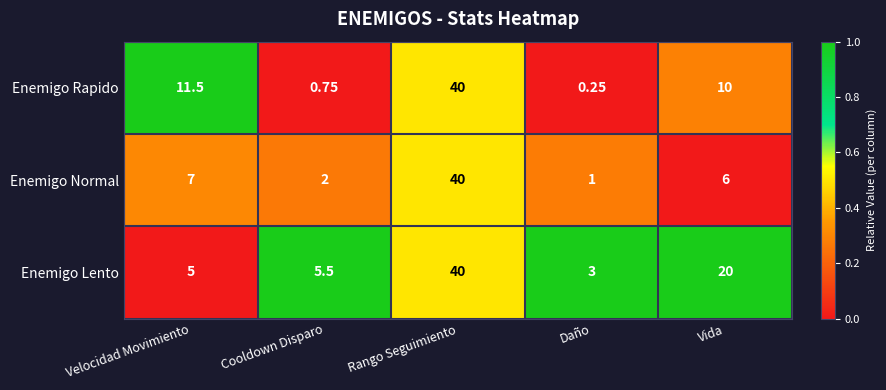

List the labels in order of Enemigo Rapido value, largest first.

Rango Seguimiento, Velocidad Movimiento, Vida, Cooldown Disparo, Daño